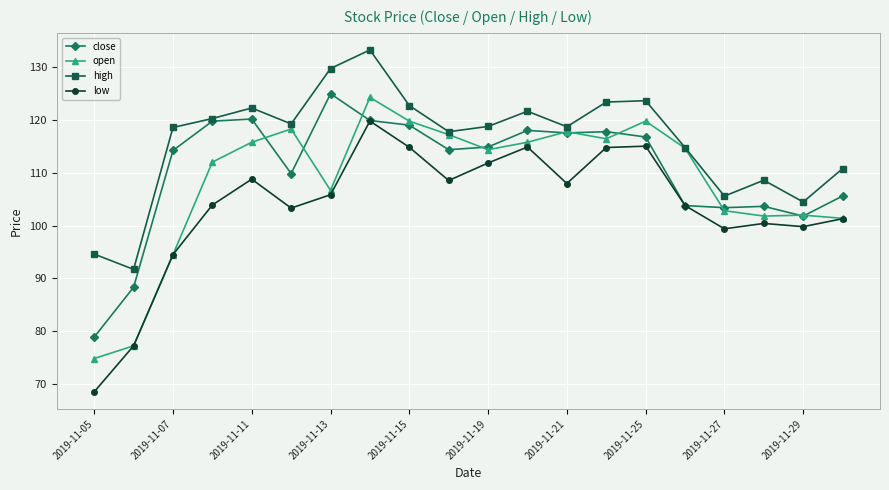

True or false: open has more than 0 points higher than both neighbors.

True